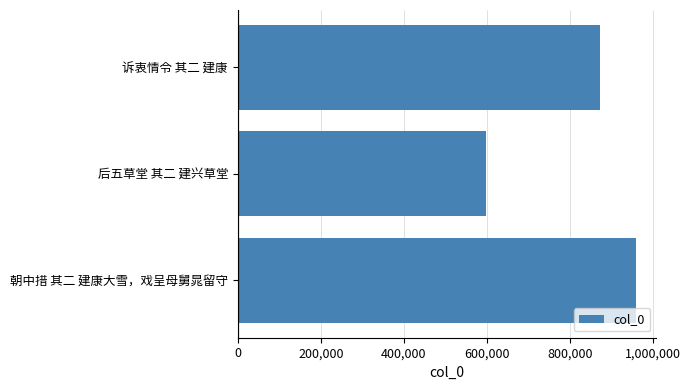

Reading bottom to top, what are all the values shown in this chart?

朝中措 其二 建康大雪，戏呈母舅晁留守=960143	后五草堂 其二 建兴草堂=597860	诉衷情令 其二 建康=872889